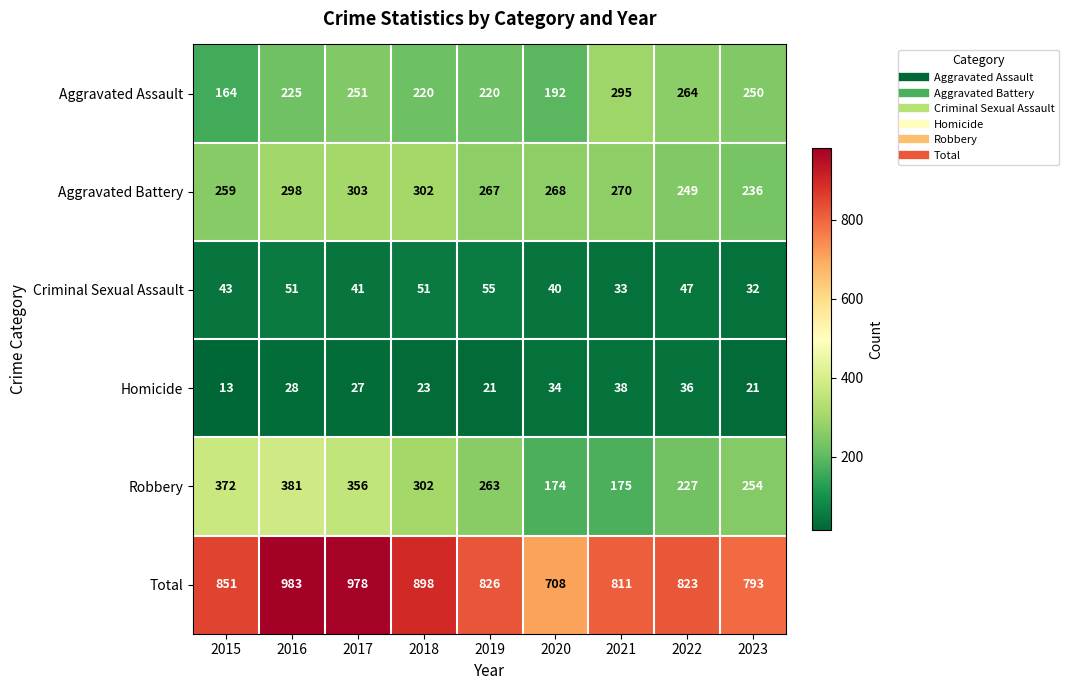

What is the average value of the Total series?

852